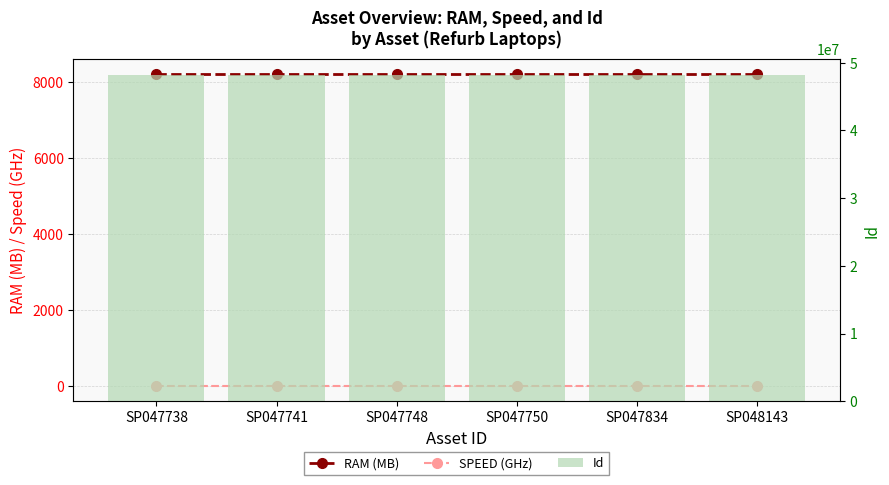

Reading left to right, transcribe all the data shown in this chart.

RAM (MB): SP047738=8192	SP047741=8192	SP047748=8192	SP047750=8192	SP047834=8192	SP048143=8192
SPEED (GHz): SP047738=2	SP047741=2	SP047748=2	SP047750=2	SP047834=2	SP048143=2
Id: SP047738=48143340	SP047741=48143343	SP047748=48143350	SP047750=48143352	SP047834=48143436	SP048143=48143745